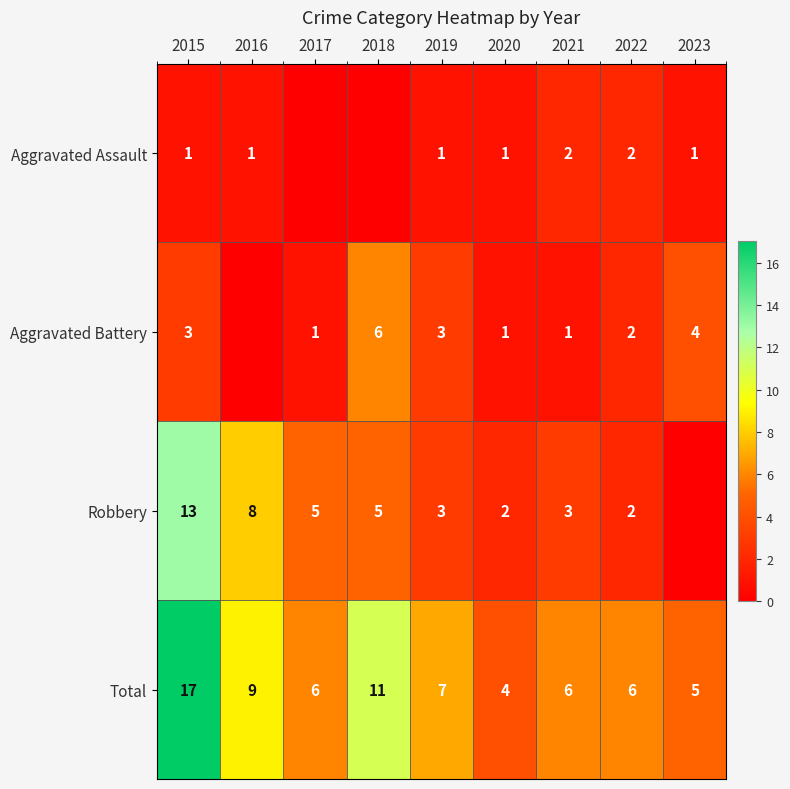

At which label does Total first exceed 6?

2015